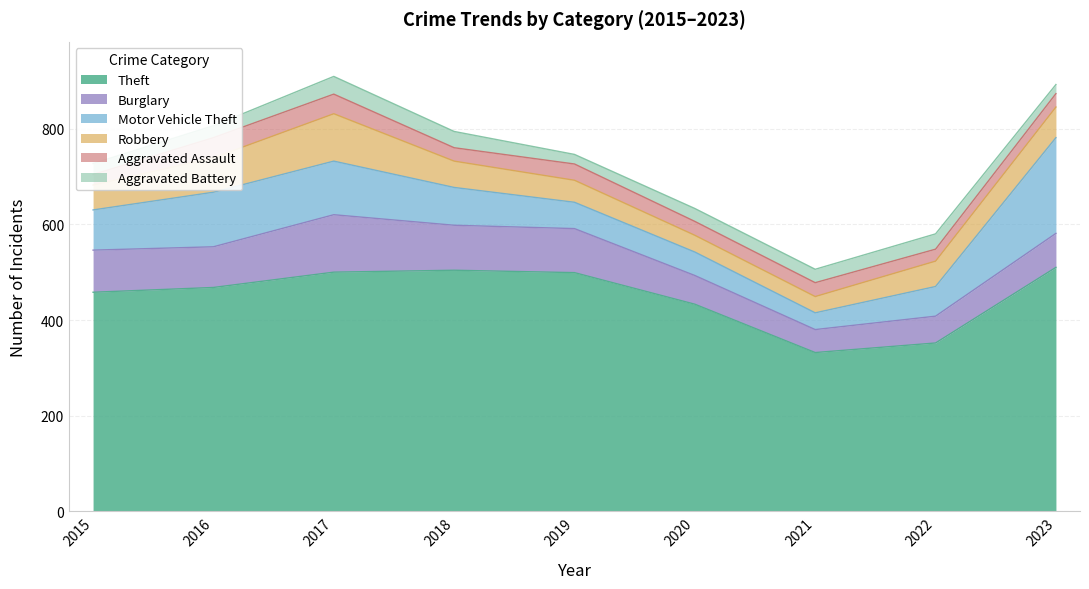

Count the number of data series in this chart.

6